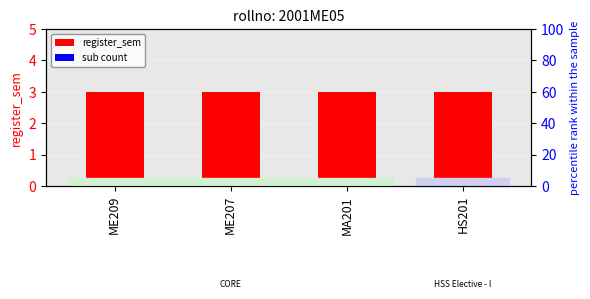

Which category has the lowest value in the sub count series?

ME209